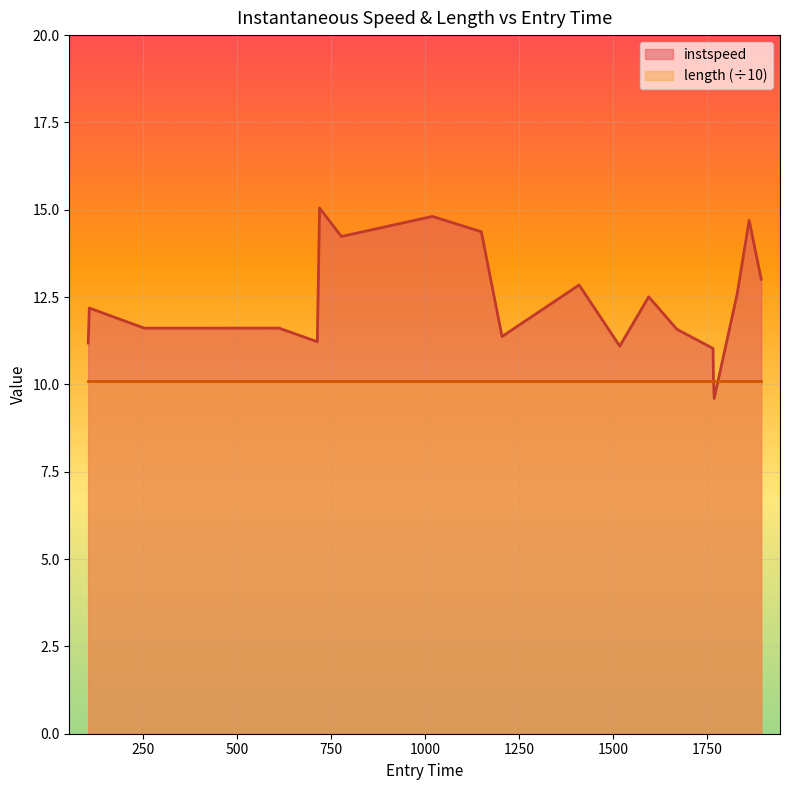

Rank the categories by value from lowest to highest.

1768.0, 1766.0, 1765.0, 1517.0, 104.0, 713.0, 1204.0, 1669.0, 253.0, 611.0, 107.0, 1594.0, 1829.0, 1409.0, 1893.0, 777.0, 1149.0, 1861.0, 1019.0, 719.0